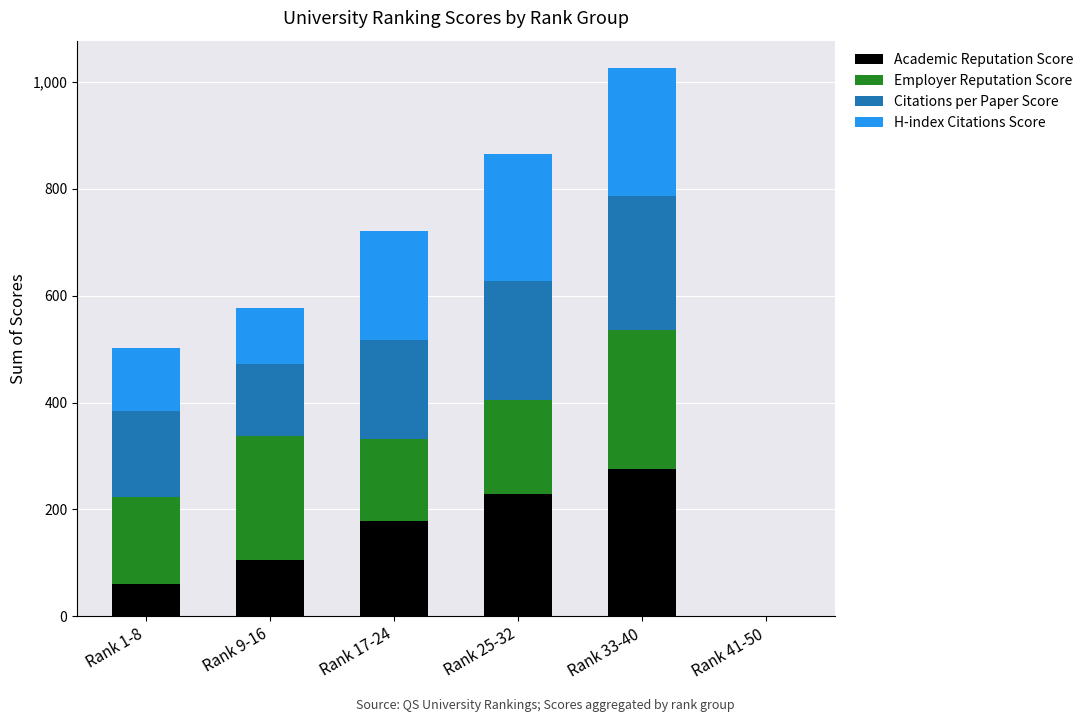

Which category has the highest value in the Academic Reputation Score series?

Rank 33-40